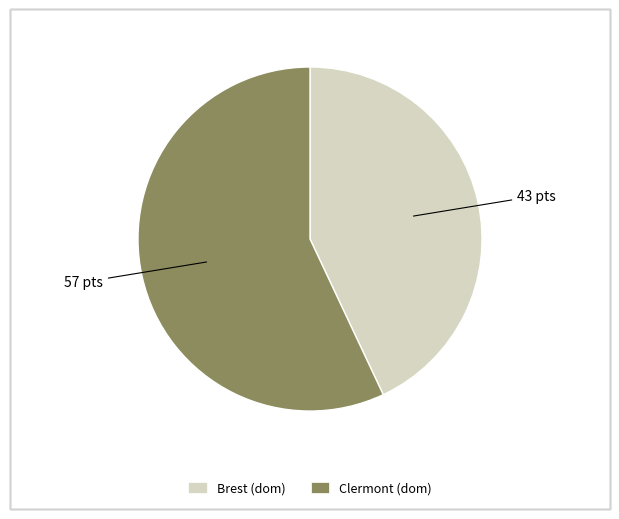

Do Brest (dom) and Clermont (dom) together represent more than half of the pie?

Yes